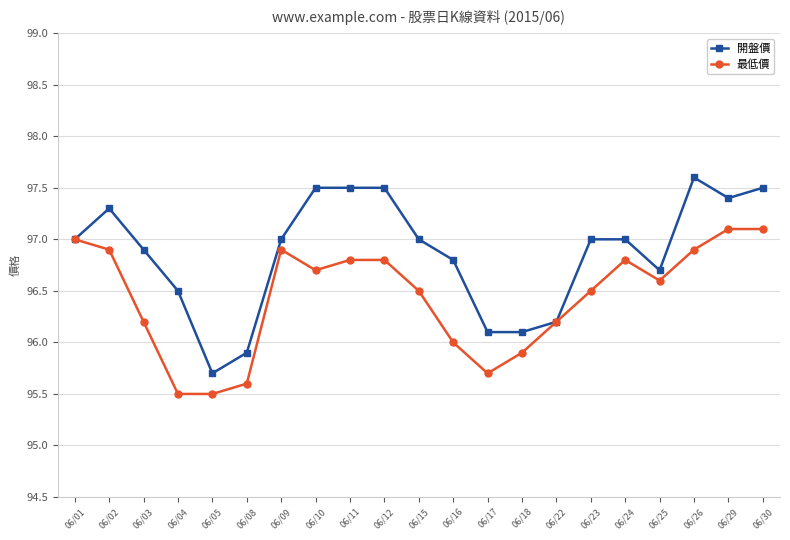

At which category does 開盤價 reach its first local peak?

06/02